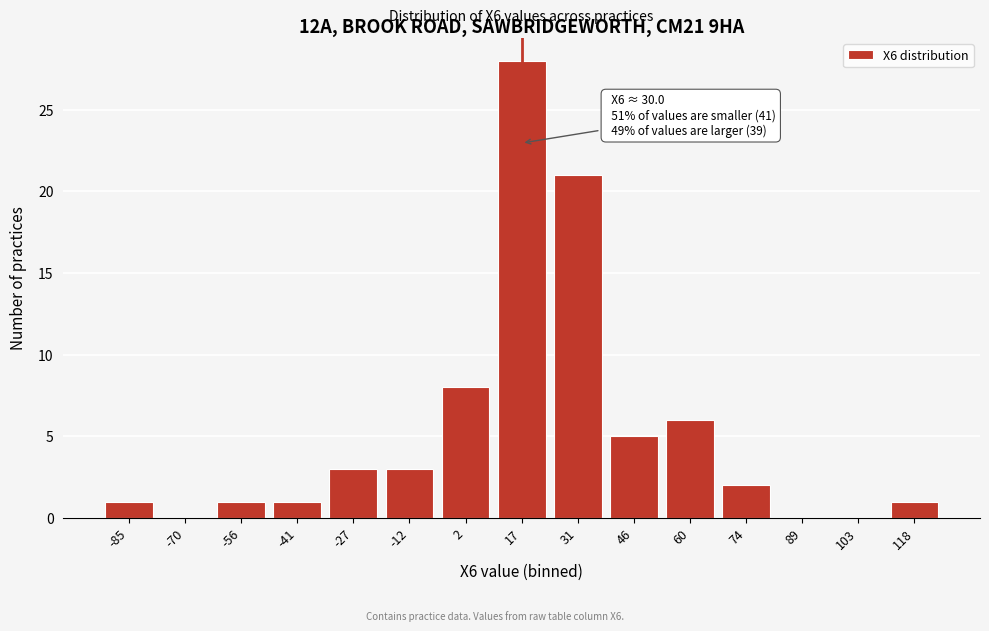

Reading left to right, transcribe all the data shown in this chart.

-85=1	-70=0	-56=1	-41=1	-27=3	-12=3	2=8	17=28	31=21	46=5	60=6	74=2	89=0	103=0	118=1